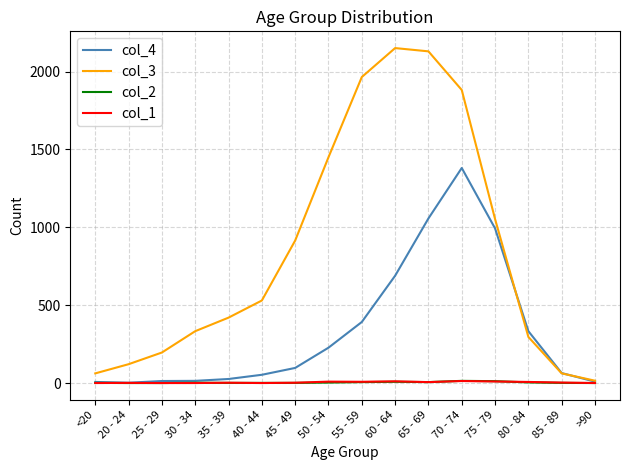

True or false: col_2 has a value of 1 at 45 - 49.

True